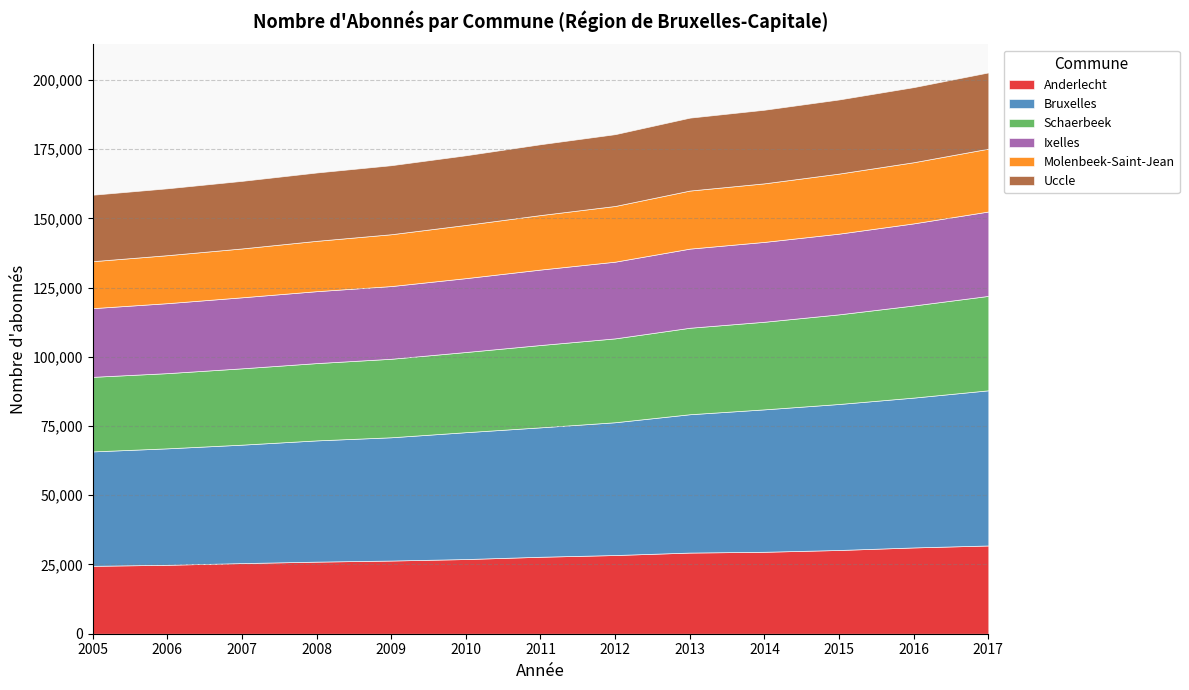

Is it true that Uccle equals 25931 at 2012?

True